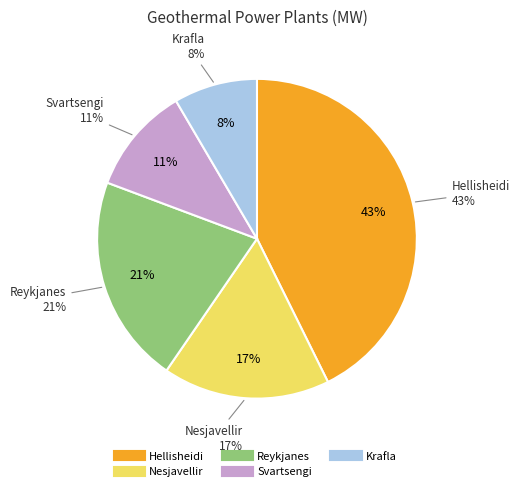

Which category has the biggest portion of the pie?

Hellisheidi